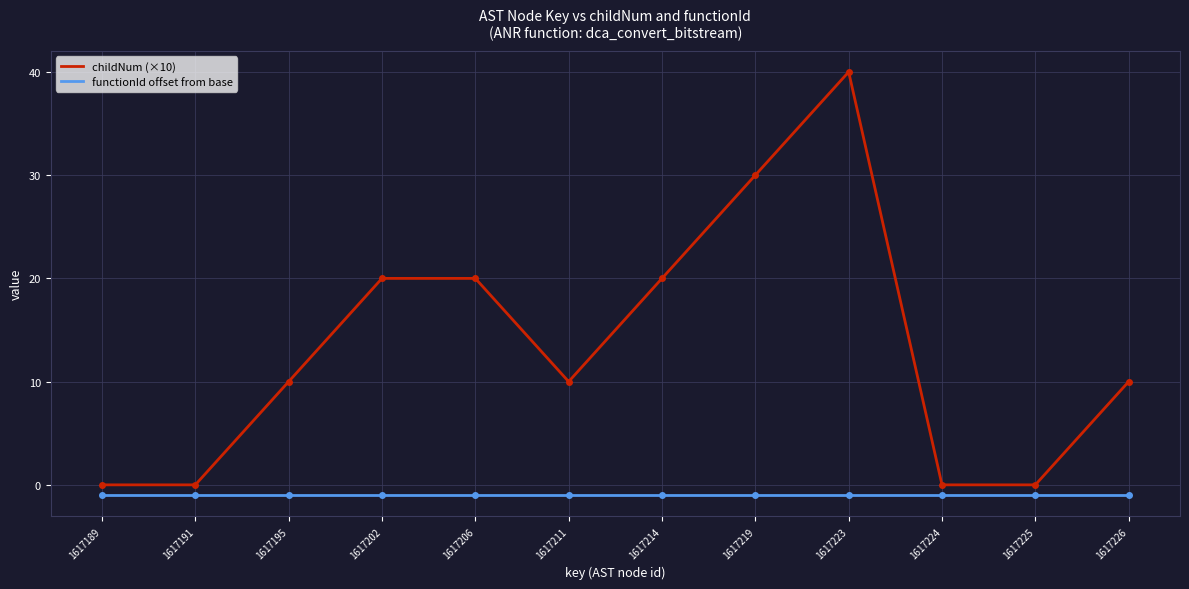

Reading right to left, extract all data points from this chart.

childNum (×10): 1617226=10	1617225=0	1617224=0	1617223=40	1617219=30	1617214=20	1617211=10	1617206=20	1617202=20	1617195=10	1617191=0	1617189=0
functionId offset from base: 1617226=-1	1617225=-1	1617224=-1	1617223=-1	1617219=-1	1617214=-1	1617211=-1	1617206=-1	1617202=-1	1617195=-1	1617191=-1	1617189=-1